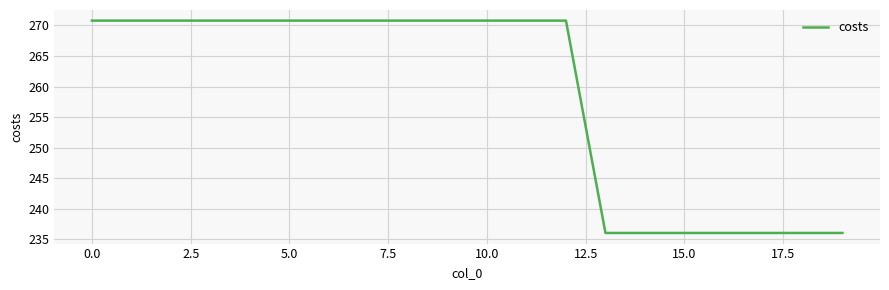

Count the number of categories in the chart.

20